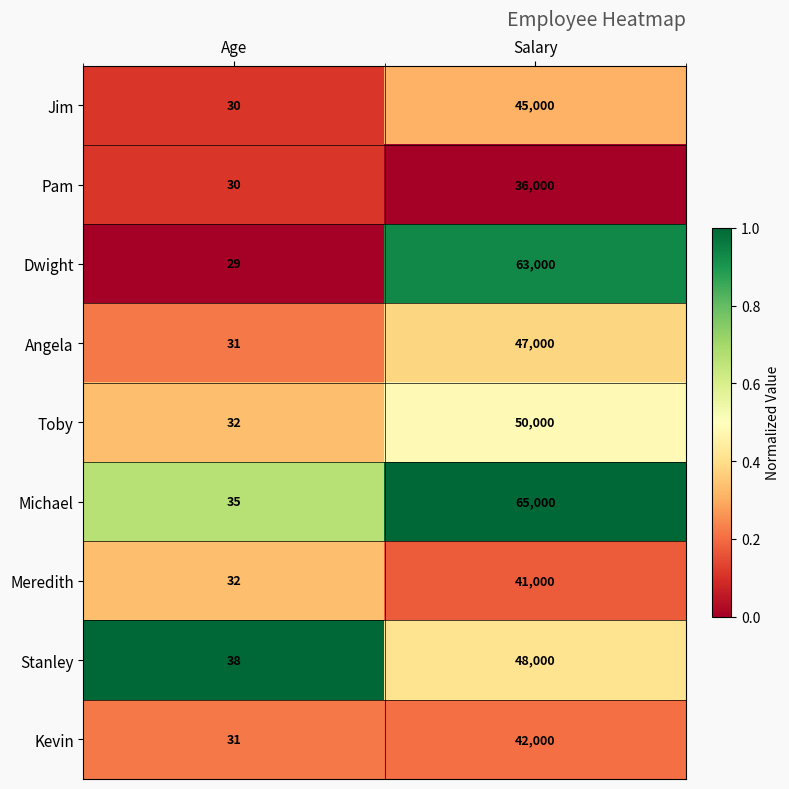

Which label corresponds to the smallest value in the chart?

Age